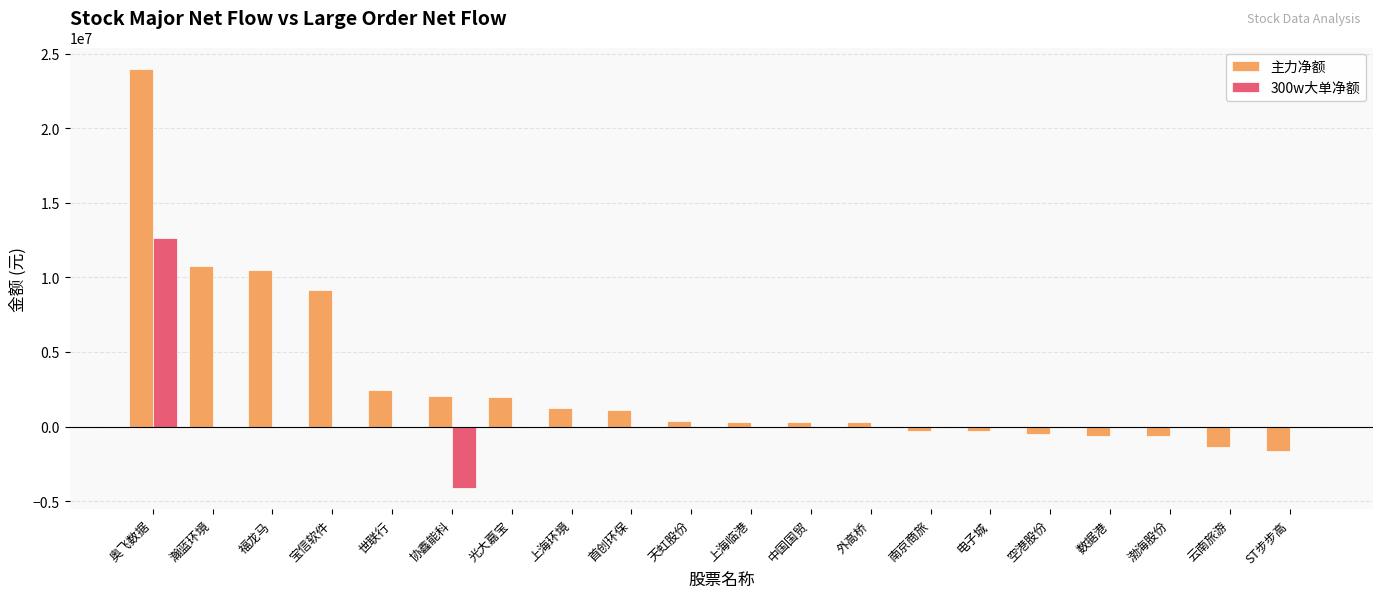

Which series has the largest total across all categories?

主力净额